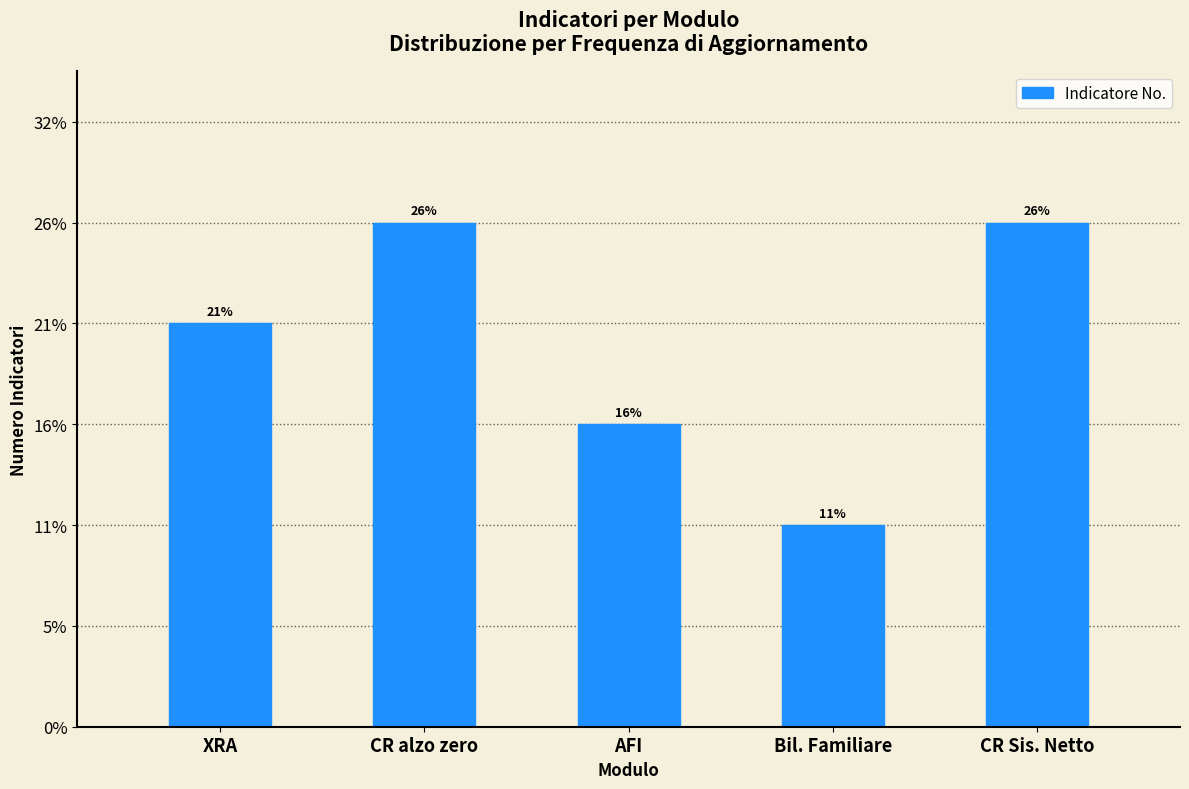

What is the ratio of the value at Bil. Familiare to the value at CR alzo zero?

0.4